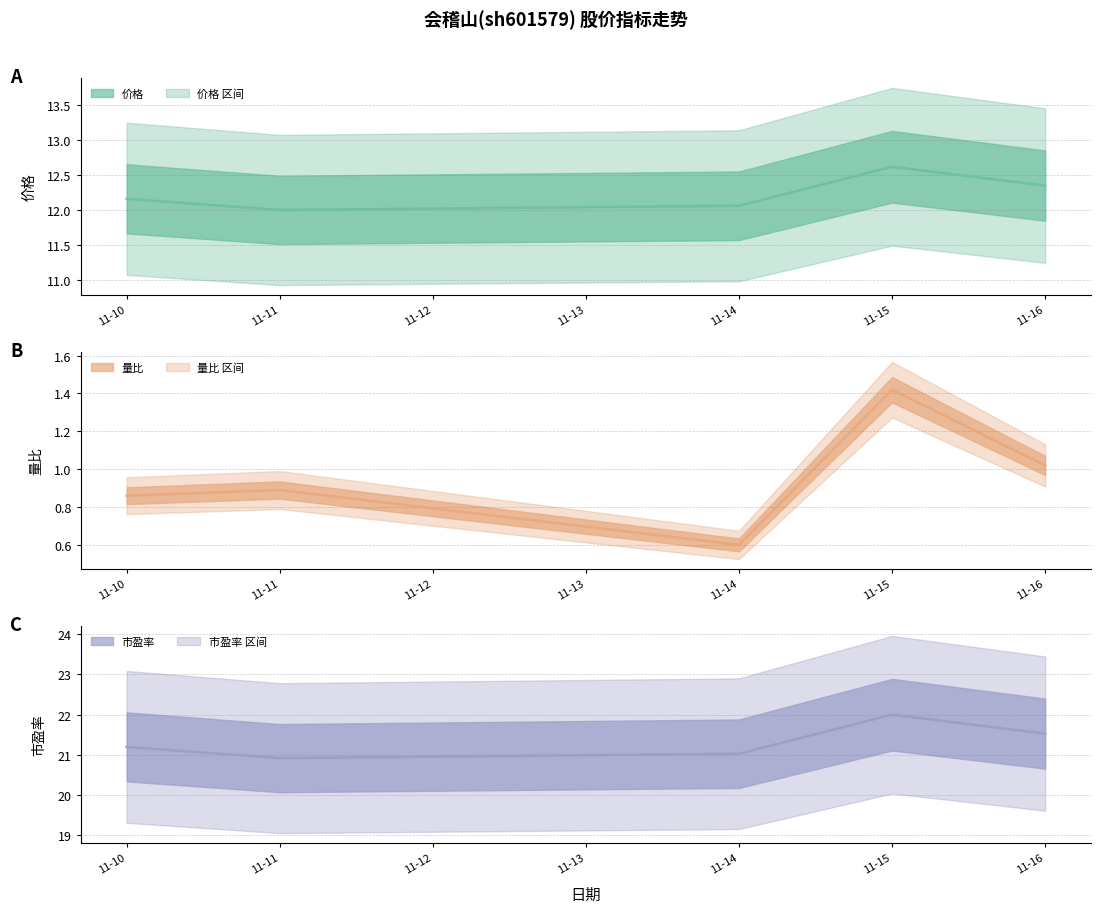

Which series changed the most between 11-15 and 11-16?

市盈率